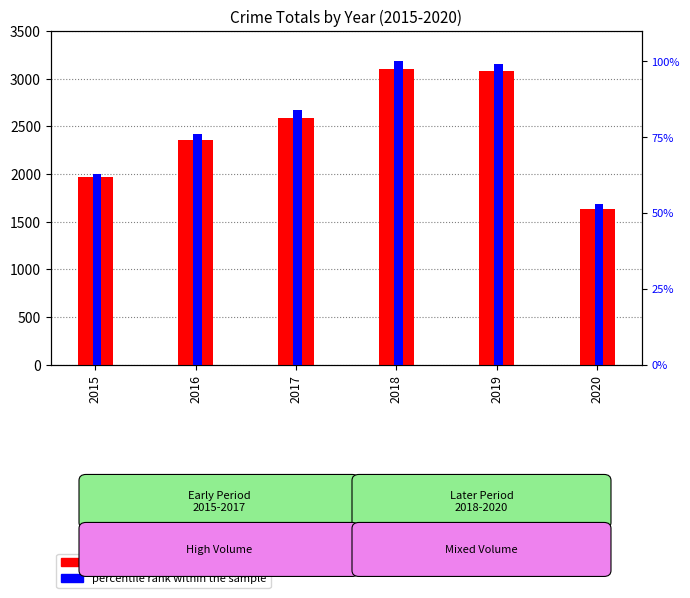

What is the difference between the highest and lowest values at 2016?

2276